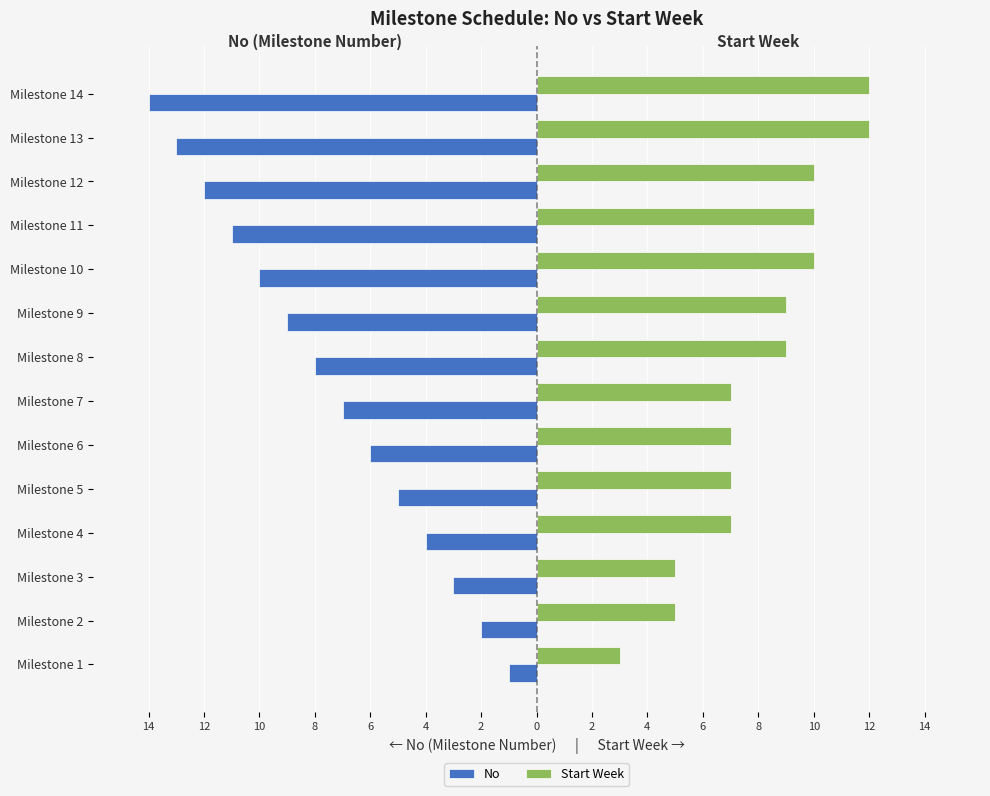

What are all the series names shown in the legend?

No, Start Week